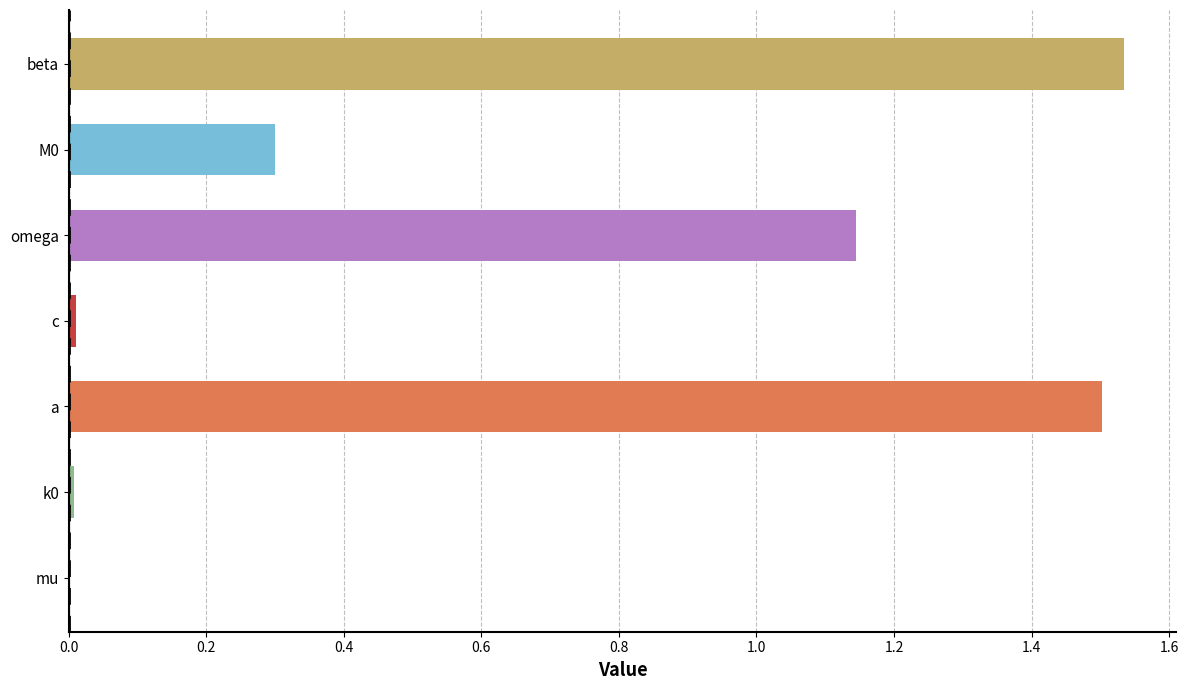

What is the sum of all values?

4.5